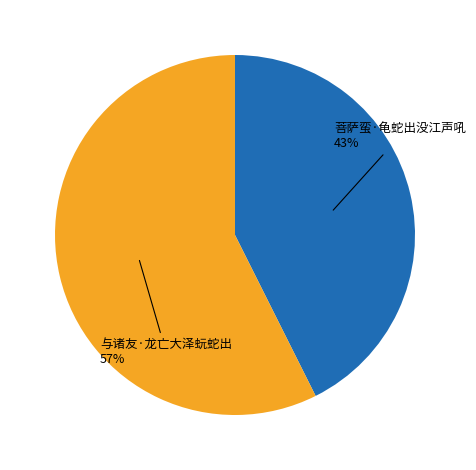

How many slices are in this pie chart?

2